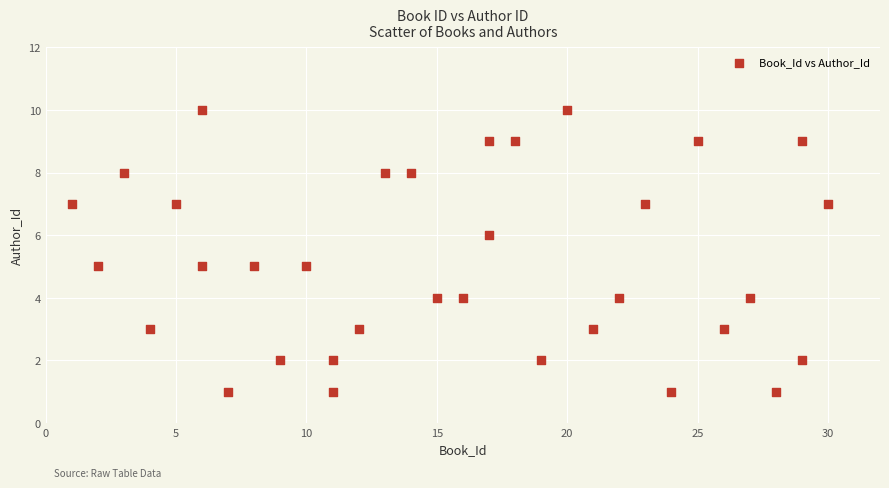

What is the range of Y values (max minus min)?

9